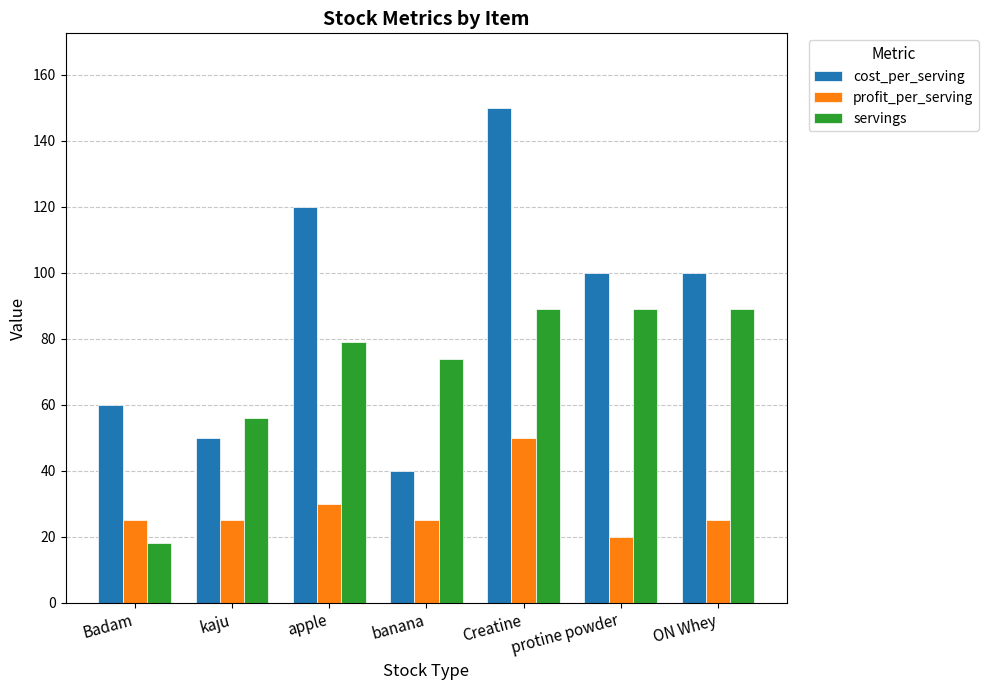

What is the spread (max minus min) of values at Badam?

42